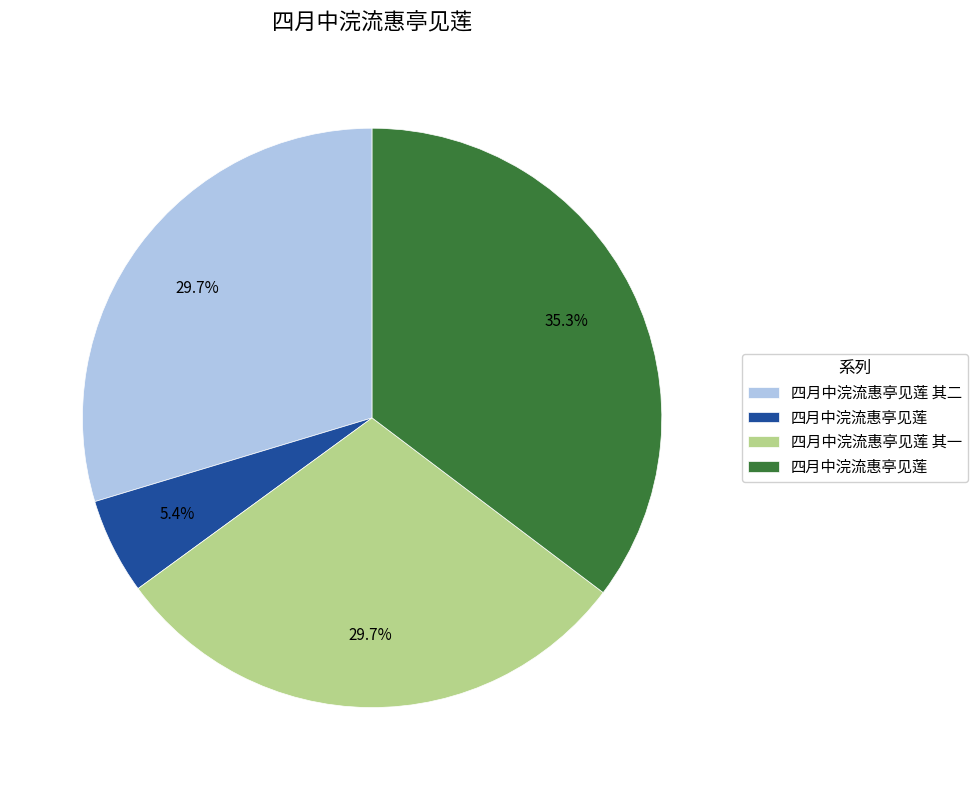

Is there a majority slice in this chart?

No